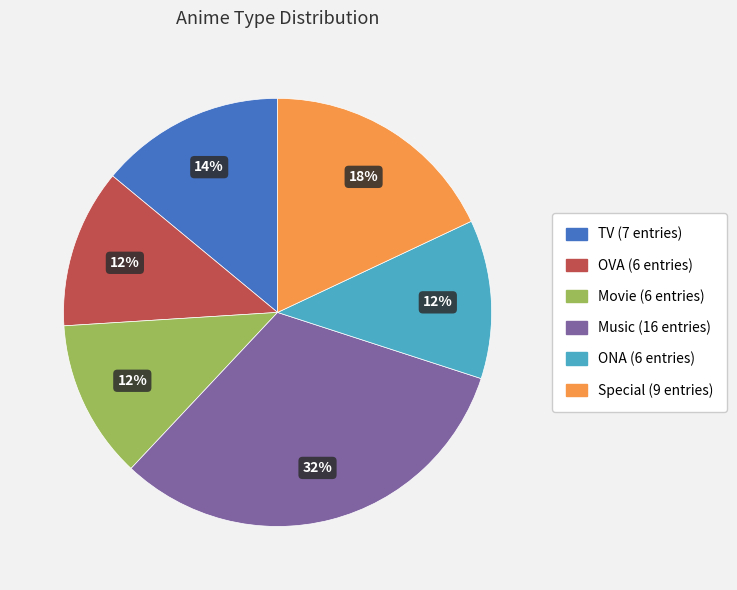

The TV slice represents 14% of the pie. True or false?

True